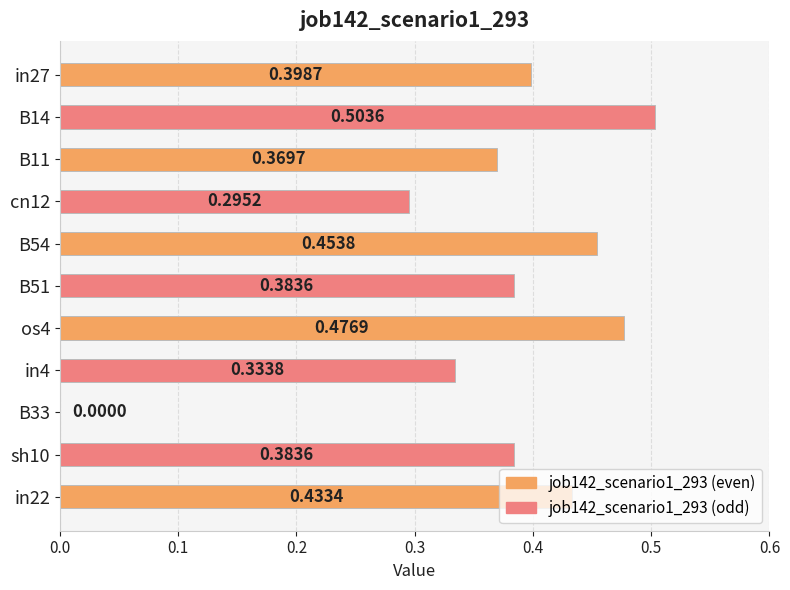

What is the sum of all values?

4.0